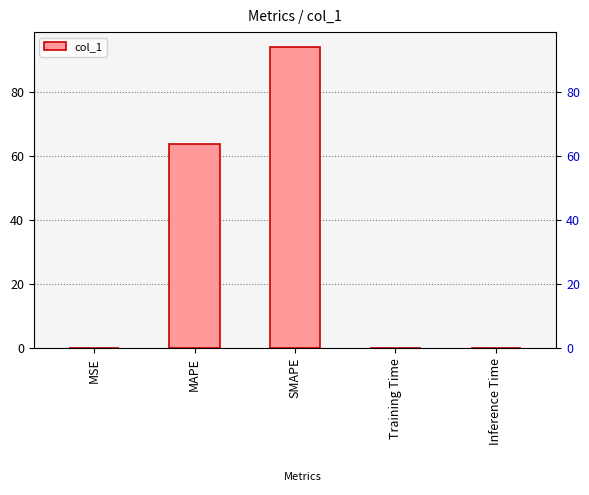

What is the greatest value displayed?

94.1